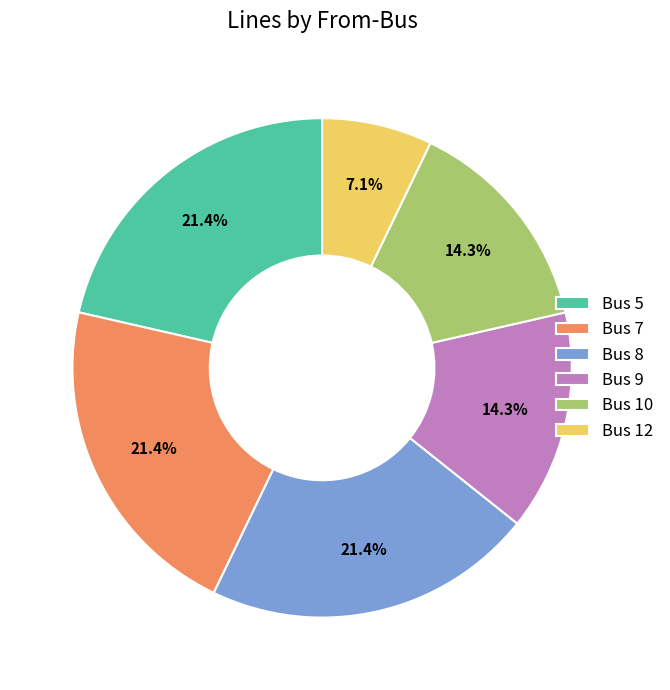

Which category has the smallest portion of the pie?

Bus 12